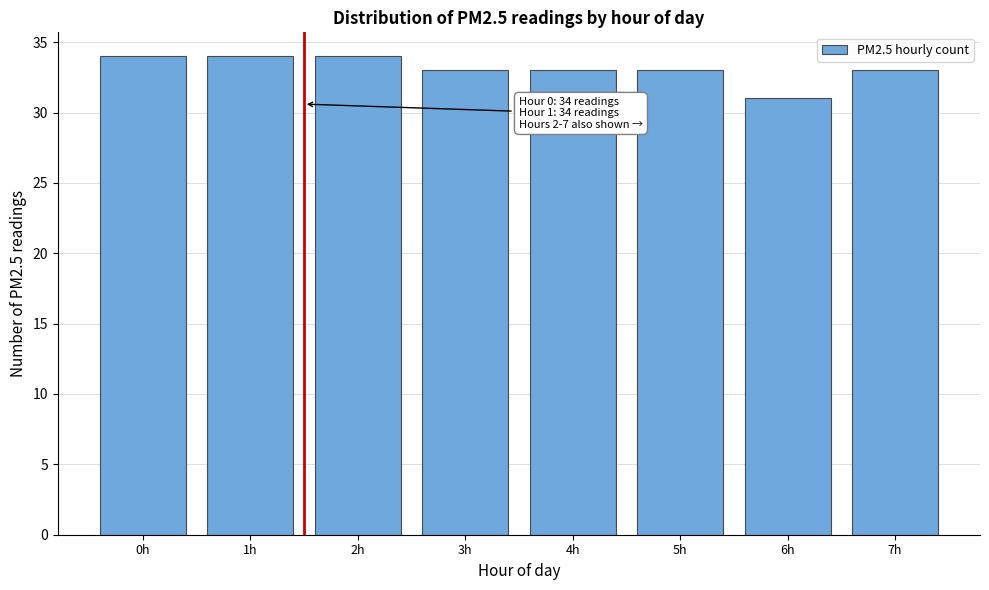

Reading right to left, what are all the values shown in this chart?

33	31	33	33	33	34	34	34